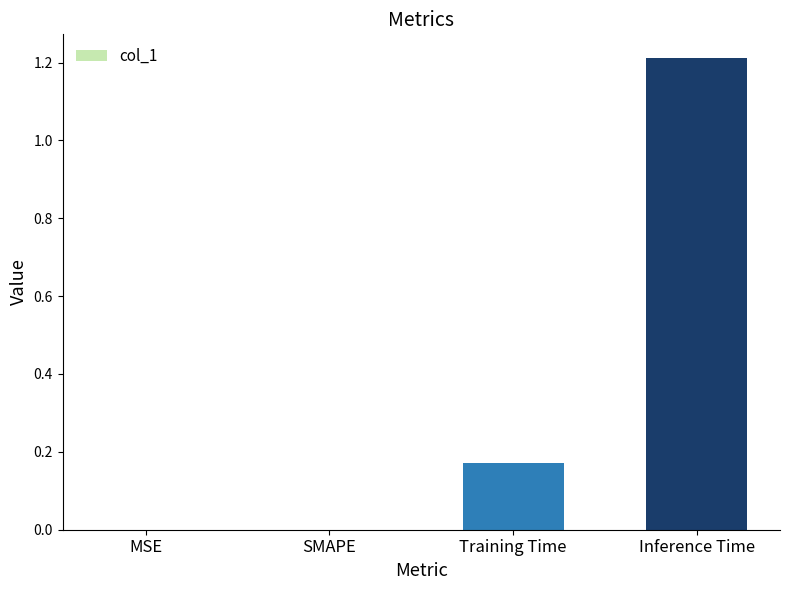

Which has a higher value, SMAPE or Training Time?

Training Time